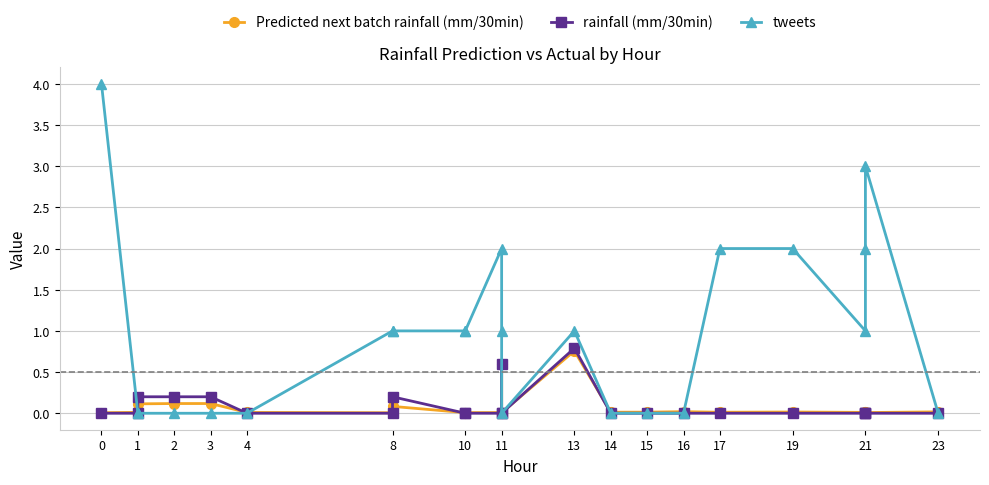

Count the tweets values in the range 0 to 2.

21